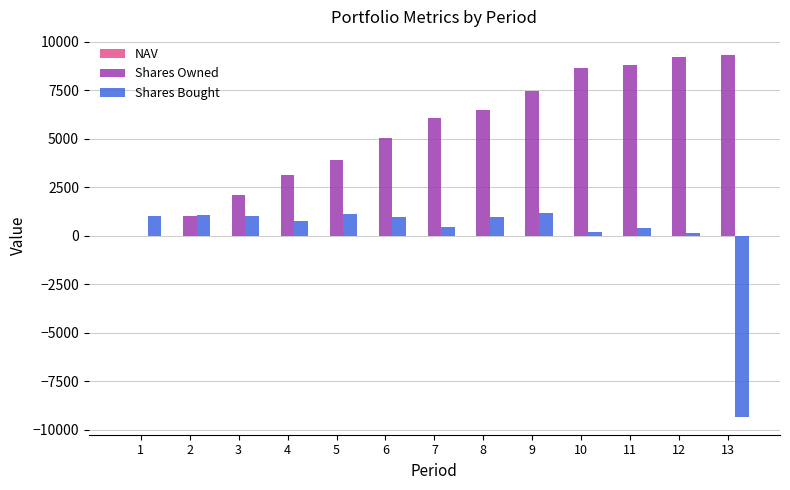

Are the bars horizontal?

No